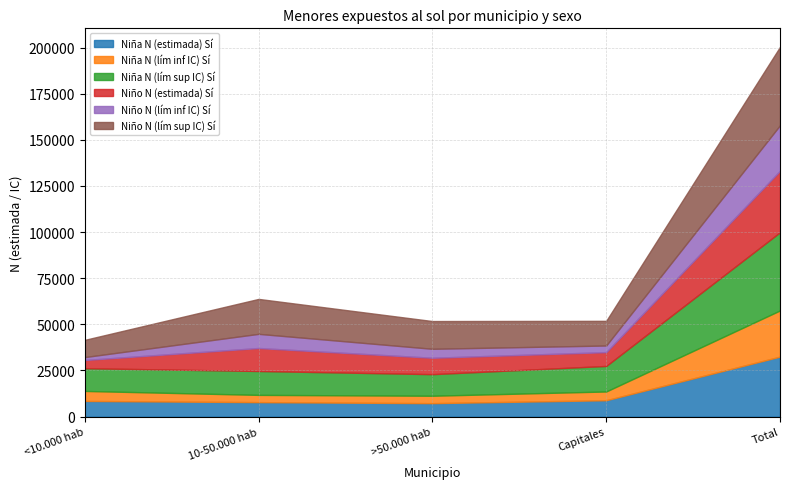

True or false: Niño N (lím inf IC) Sí and Niño N (lím sup IC) Sí cross at least once.

False